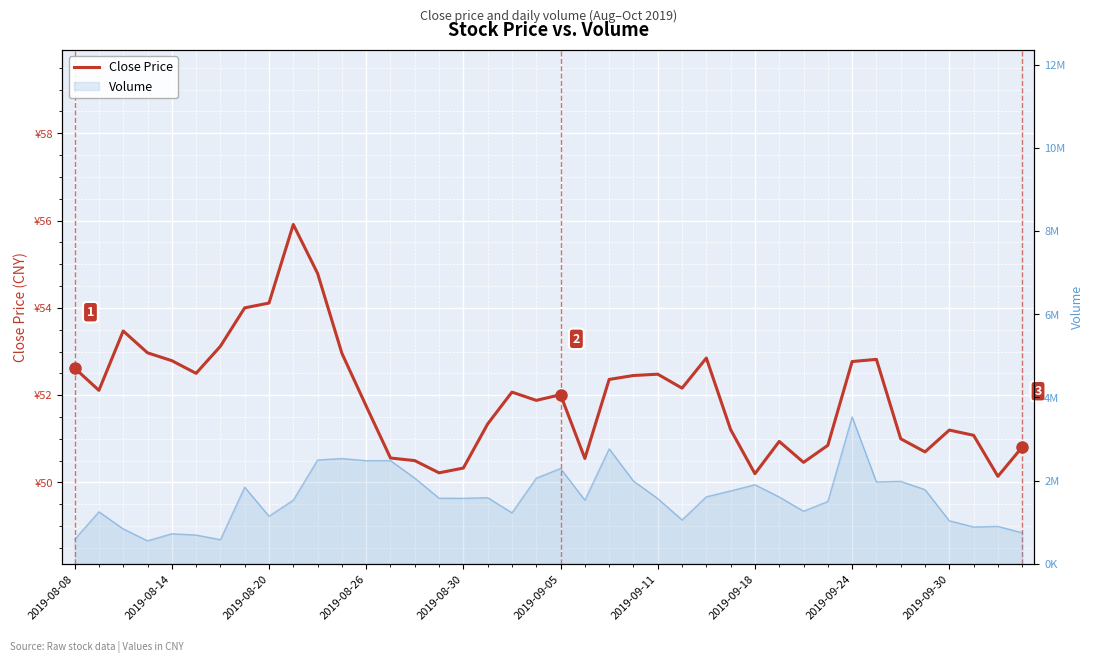

Which has a higher value, 11 or 16?

11